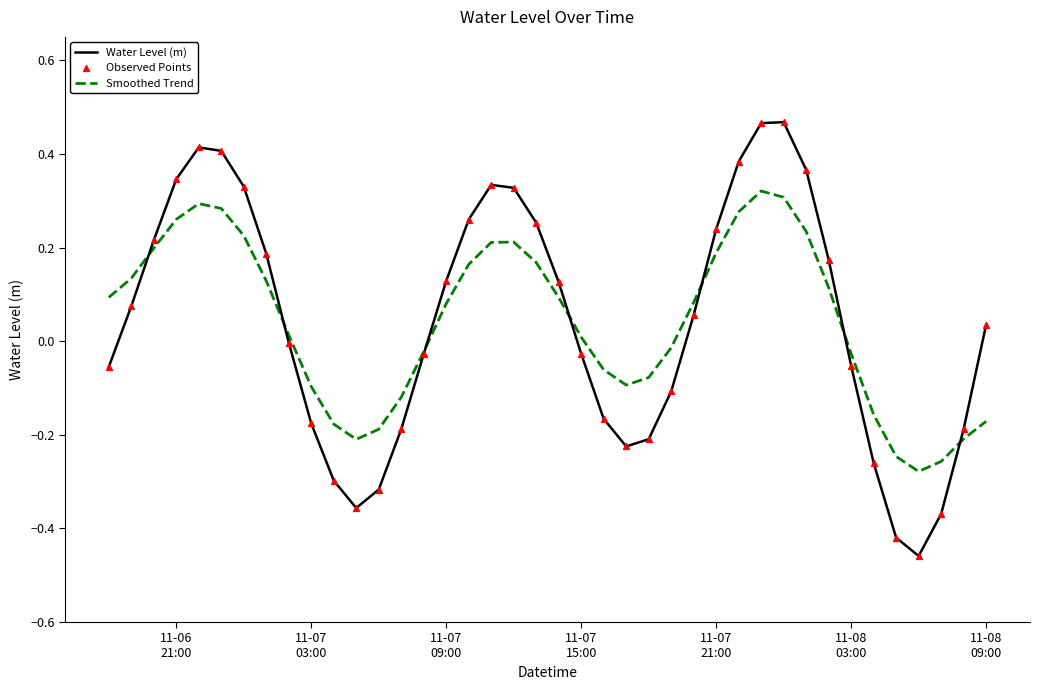

Which series has the widest spread of values?

Water Level (m)